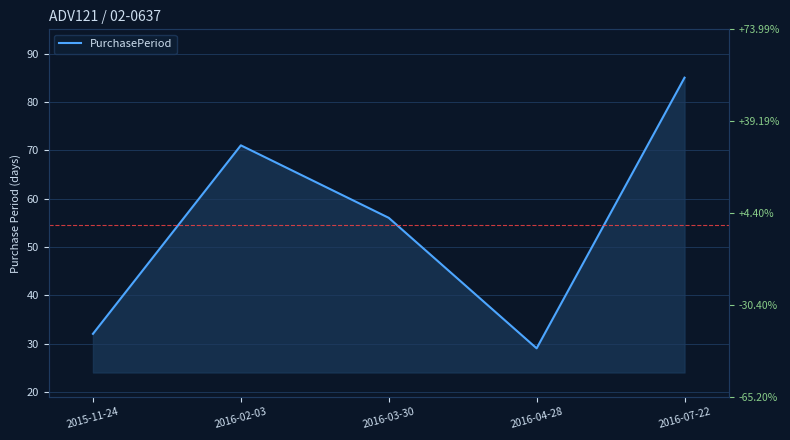

Is it true that the value at 2016-03-30 is 92?

False